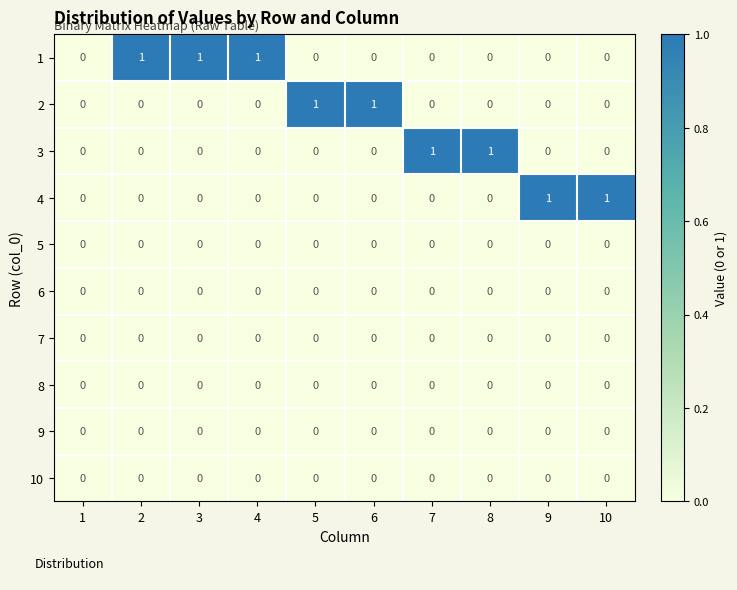

The 1 series shows 0 at 9. True or false?

True